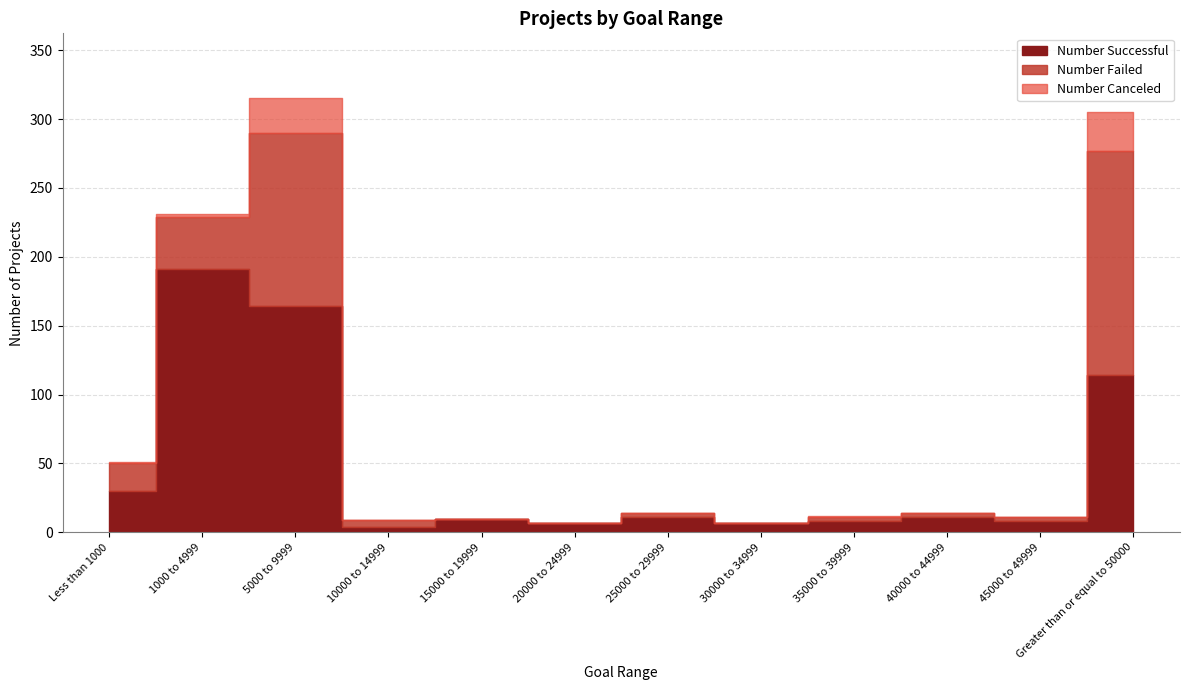

Which has a higher value, 10000 to 14999 or 5000 to 9999?

5000 to 9999